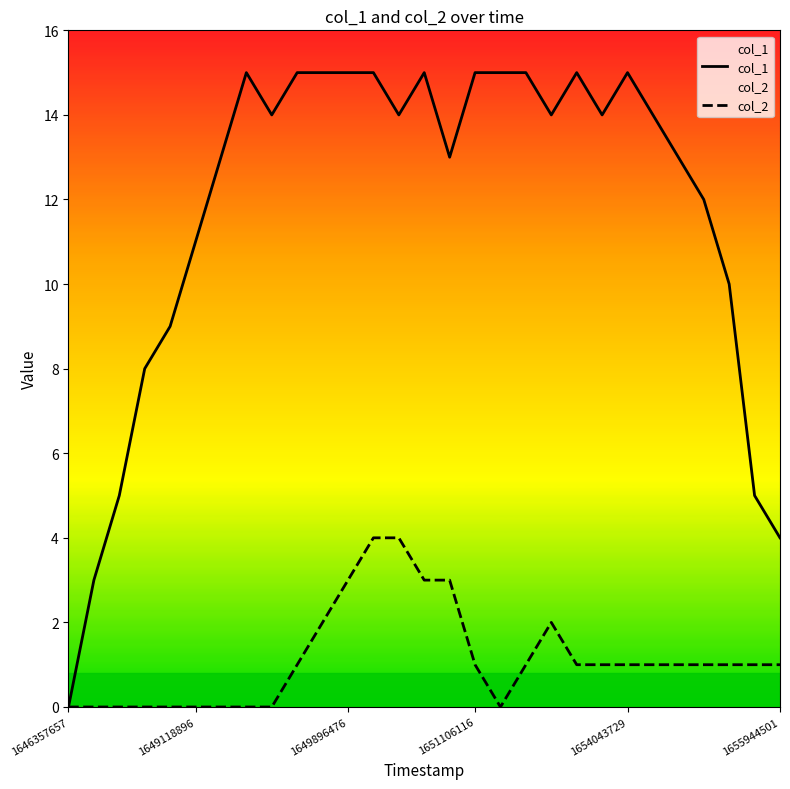

List the series in order of their peak value, highest first.

col_1, col_2